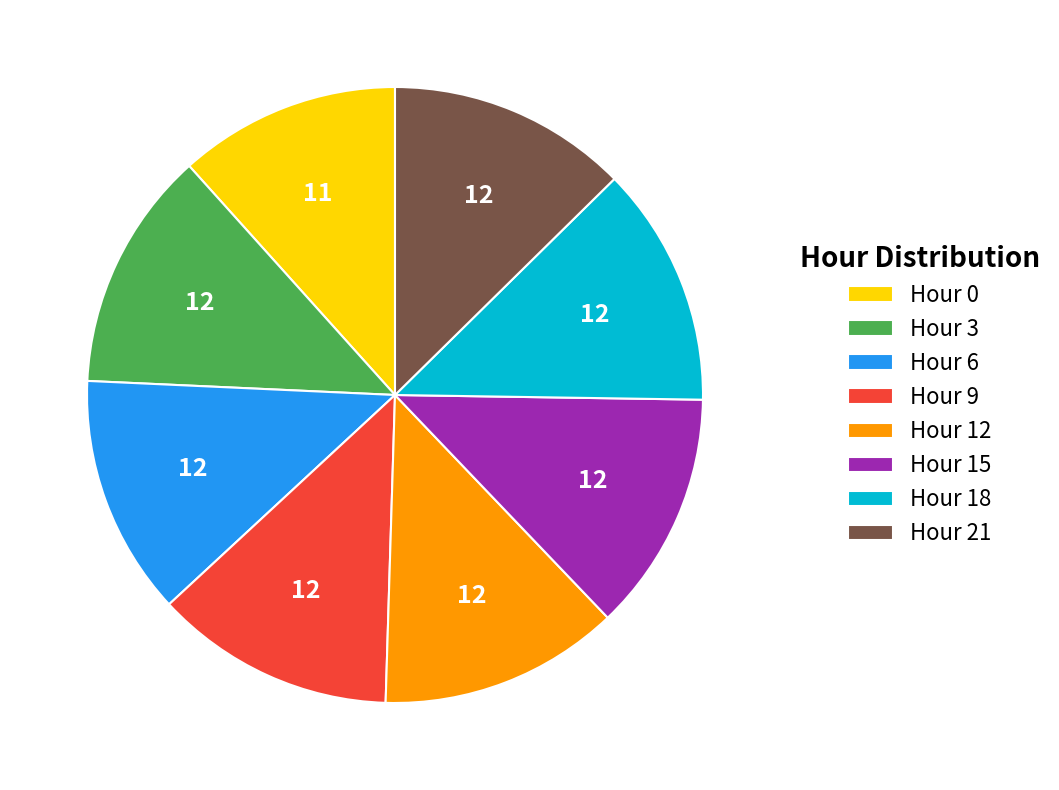

Is the sum of Hour 0 and Hour 9 greater than half?

No